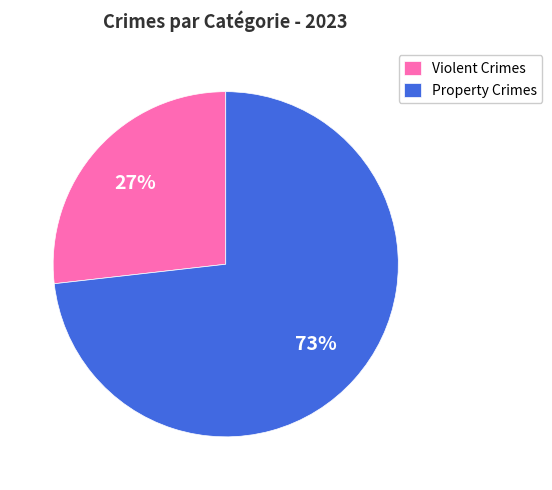

Is it true that Property Crimes is 73% of the pie?

True